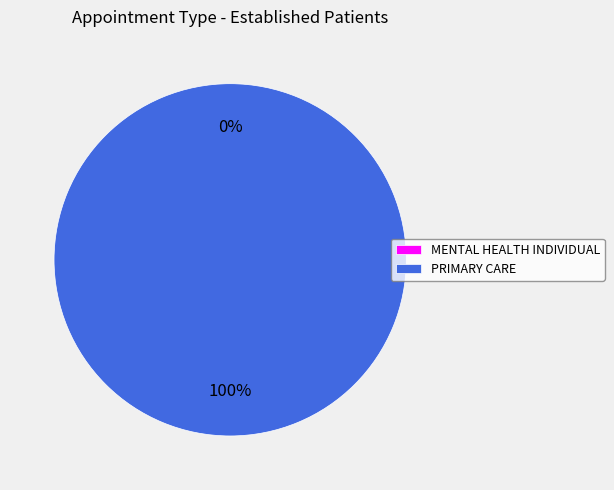

Which slice is the largest?

PRIMARY CARE